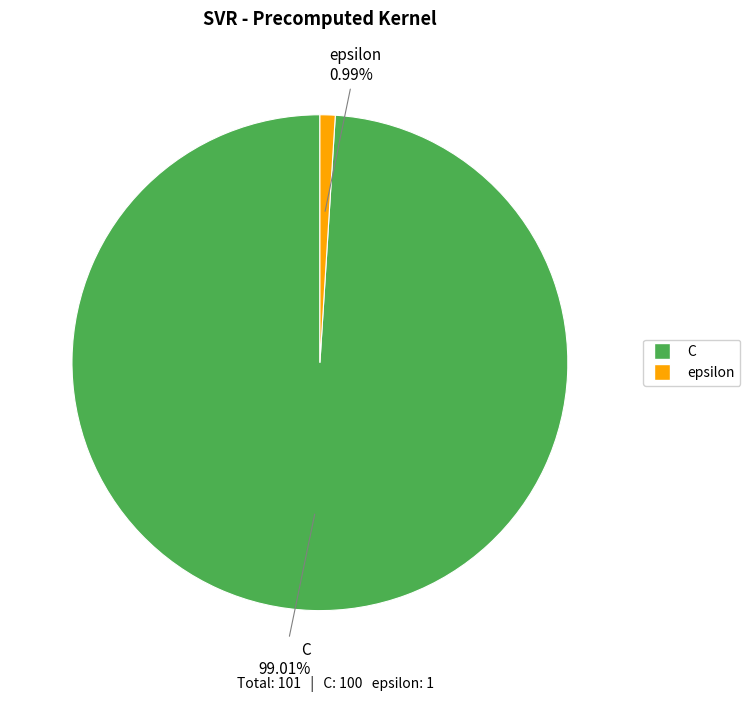

What is the ratio of the value at C to the value at epsilon?

100.0